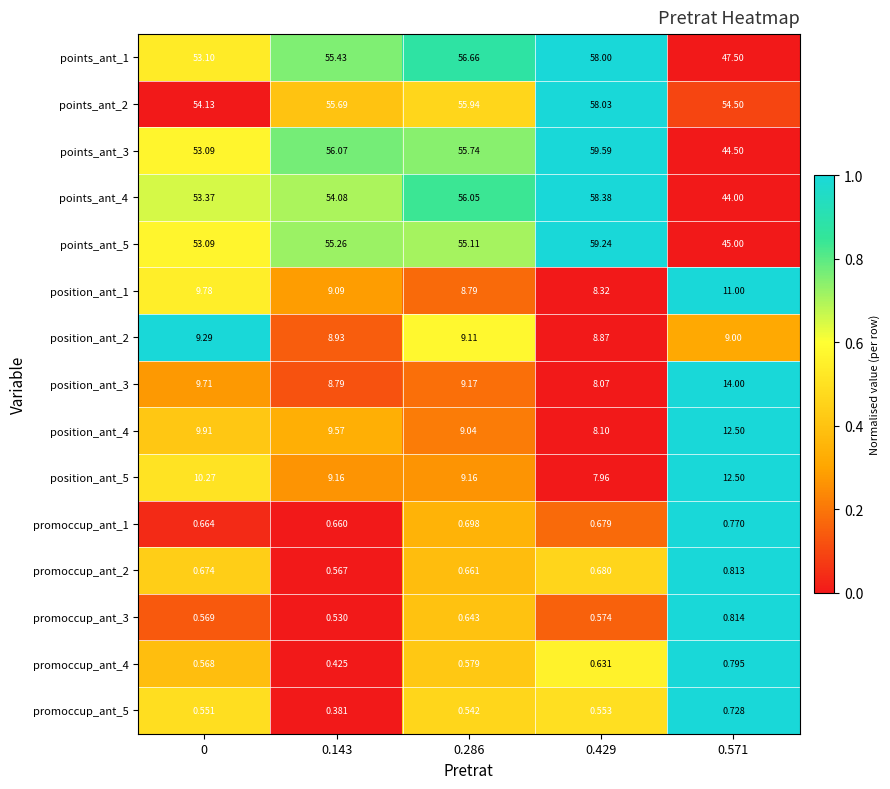

At which category is the sum across all series the highest?

0.429